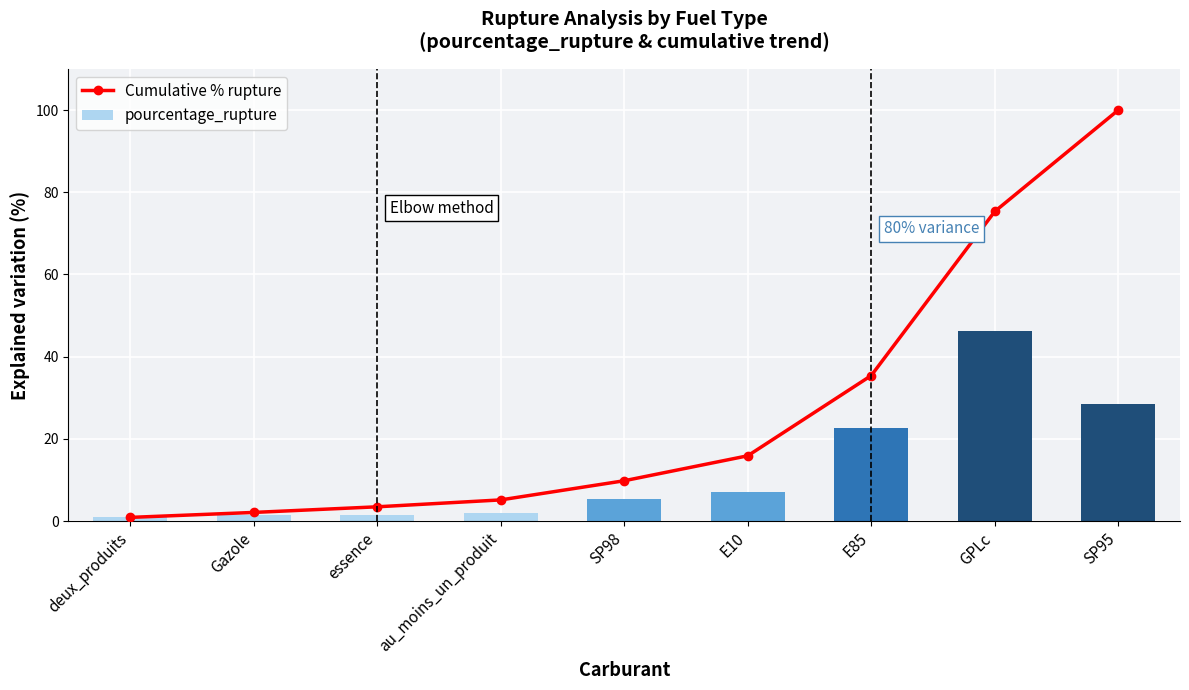

Reading left to right, transcribe all the data shown in this chart.

Cumulative % rupture: deux_produits=0.9	Gazole=2.1	essence=3.5	au_moins_un_produit=5.2	SP98=9.8	E10=15.9	E85=35.4	GPLc=75.3	SP95=100.0
pourcentage_rupture: deux_produits=1.0	Gazole=1.4	essence=1.6	au_moins_un_produit=1.9	SP98=5.4	E10=7.0	E85=22.6	GPLc=46.1	SP95=28.5